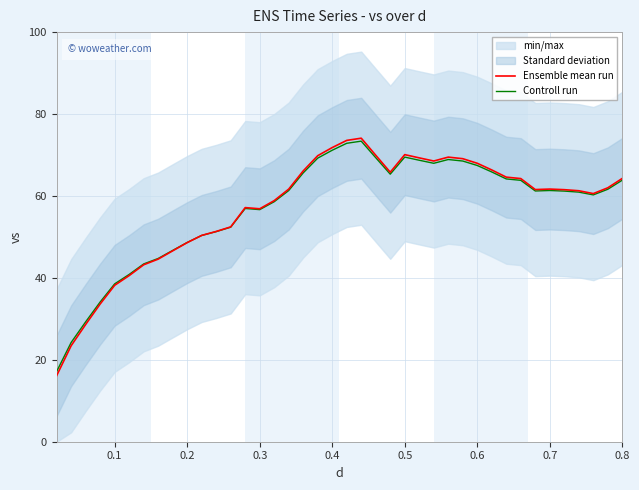

Reading left to right, list all the values displayed in this chart.

Ensemble mean run: 16.1	23.4	28.6	33.6	38.2	40.6	43.2	44.6	46.6	48.6	50.4	51.3	52.4	57.2	56.9	58.9	61.7	66.1	69.8	71.8	73.6	74.1	69.9	65.8	70.1	69.3	68.5	69.5	69.1	68.0	66.3	64.6	64.2	61.6	61.7	61.5	61.3	60.6	62.0	64.3
Controll run: 17.2	24.2	29.3	34.1	38.5	40.8	43.4	44.7	46.7	48.6	50.4	51.3	52.4	56.9	56.7	58.6	61.3	65.6	69.2	71.2	72.9	73.4	69.3	65.3	69.5	68.7	68.0	68.9	68.5	67.4	65.9	64.2	63.8	61.2	61.3	61.2	60.9	60.3	61.6	63.9